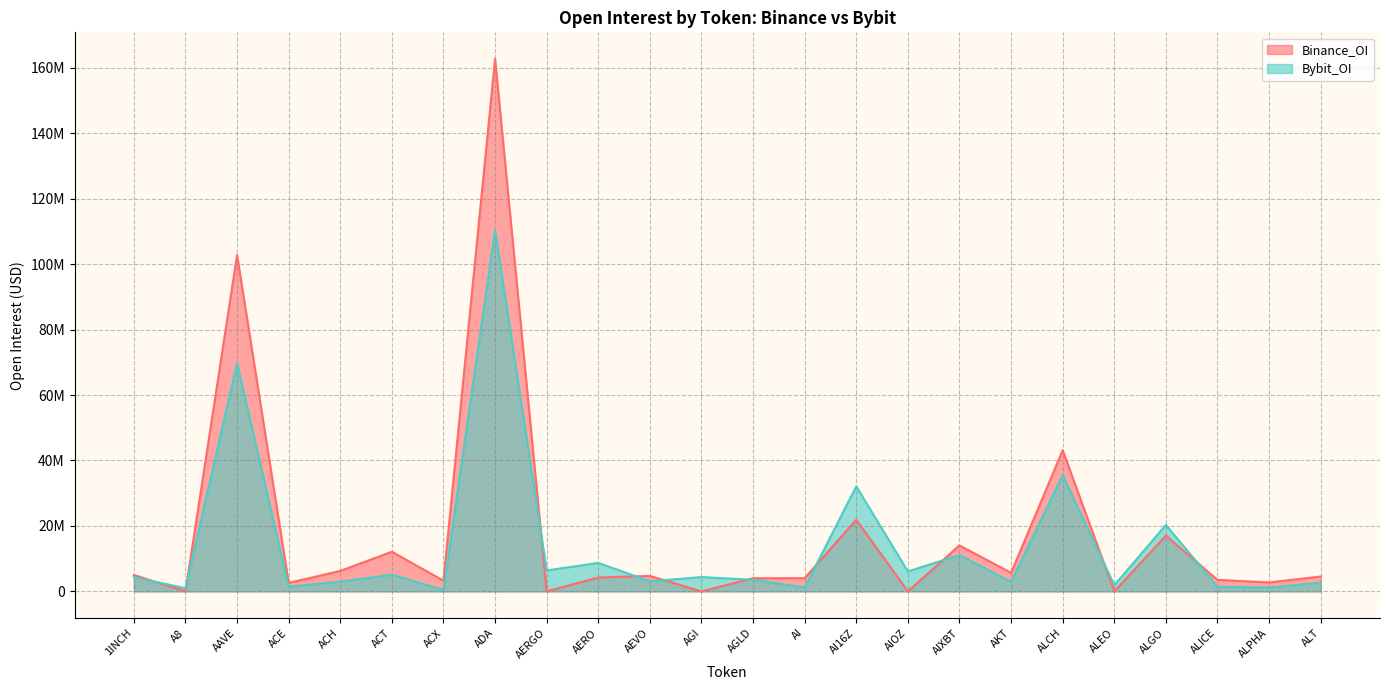

The value of Bybit_OI at ALICE is 1429178. True or false?

True